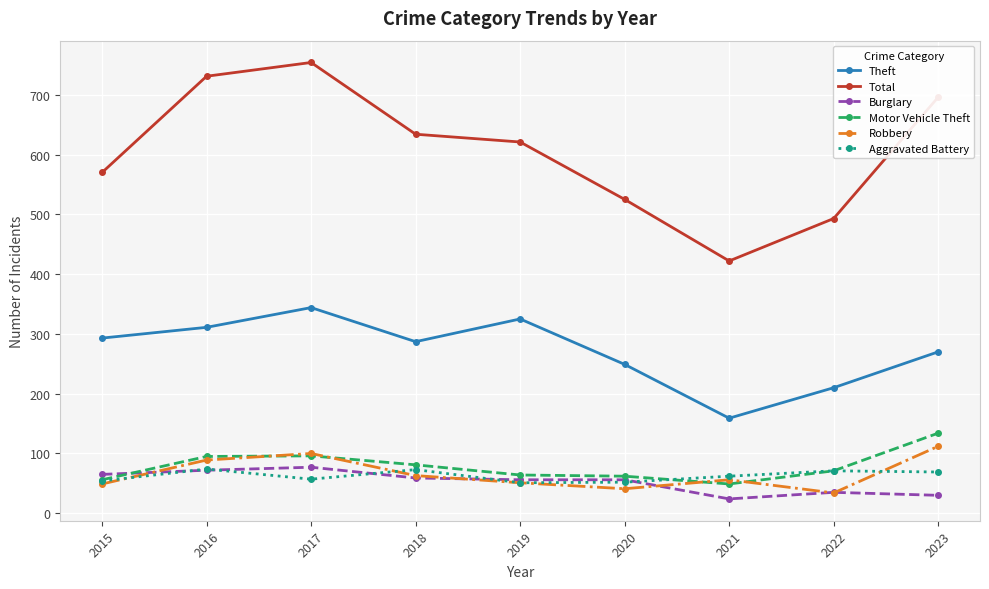

What is the value of the Total point at the 3rd from the left?

754